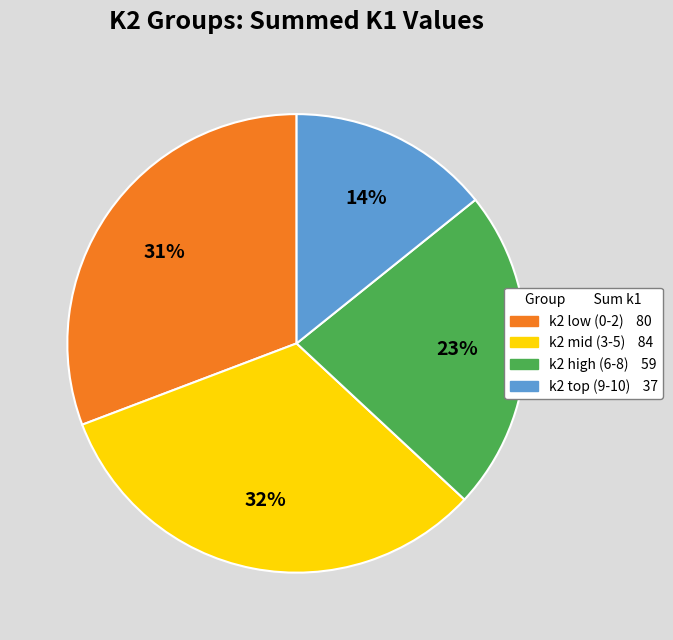

Does any single category account for the majority?

No